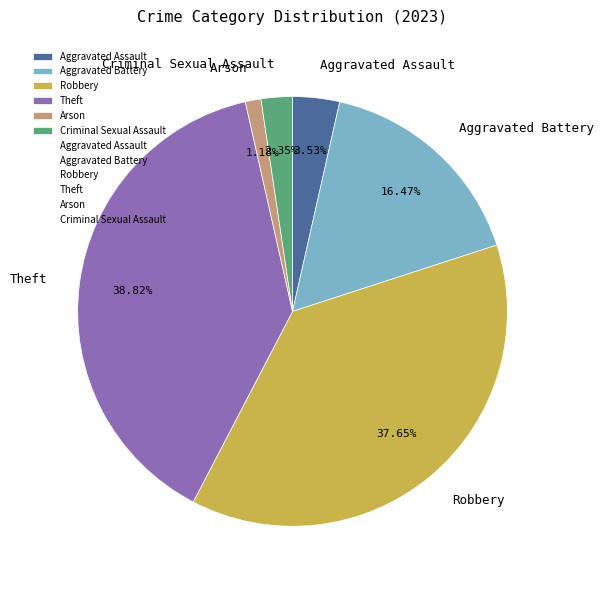

Is there a majority slice in this chart?

No